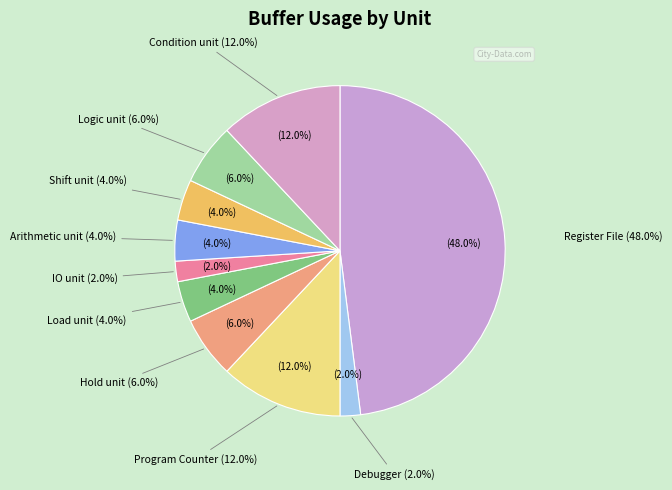

Approximately how many times larger is the value at IO unit compared to Hold unit?

0.3